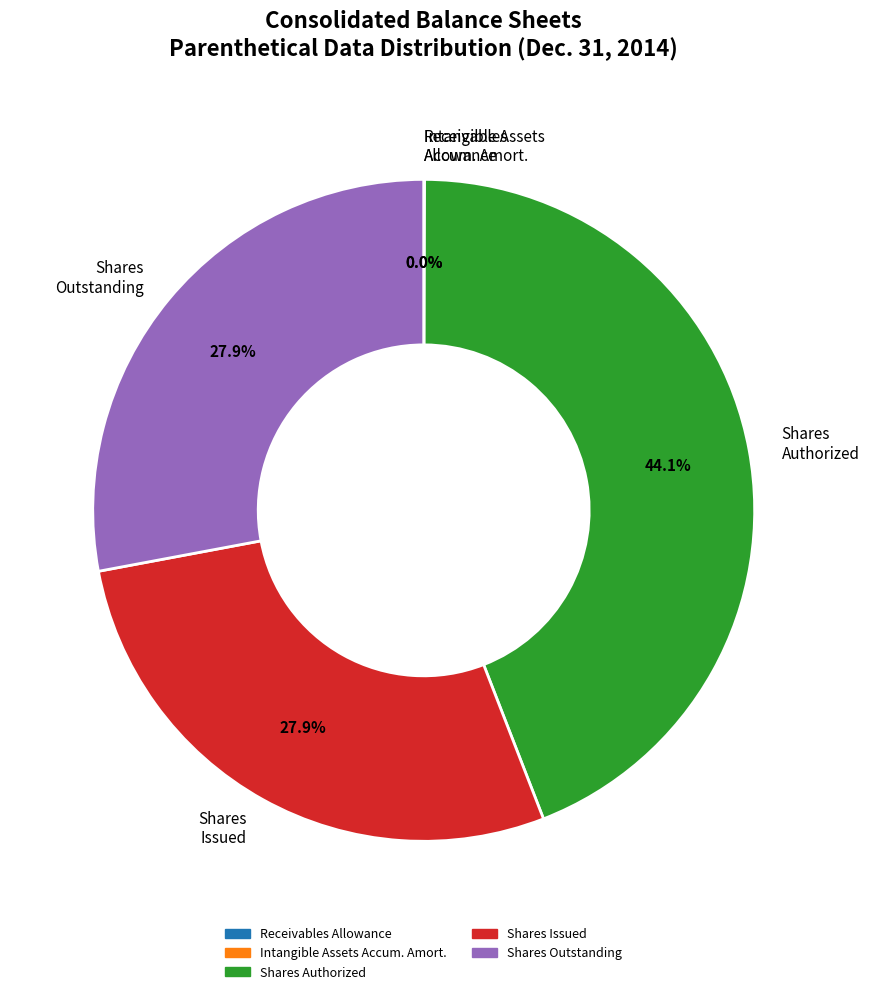

Which slice is the largest?

Shares Authorized